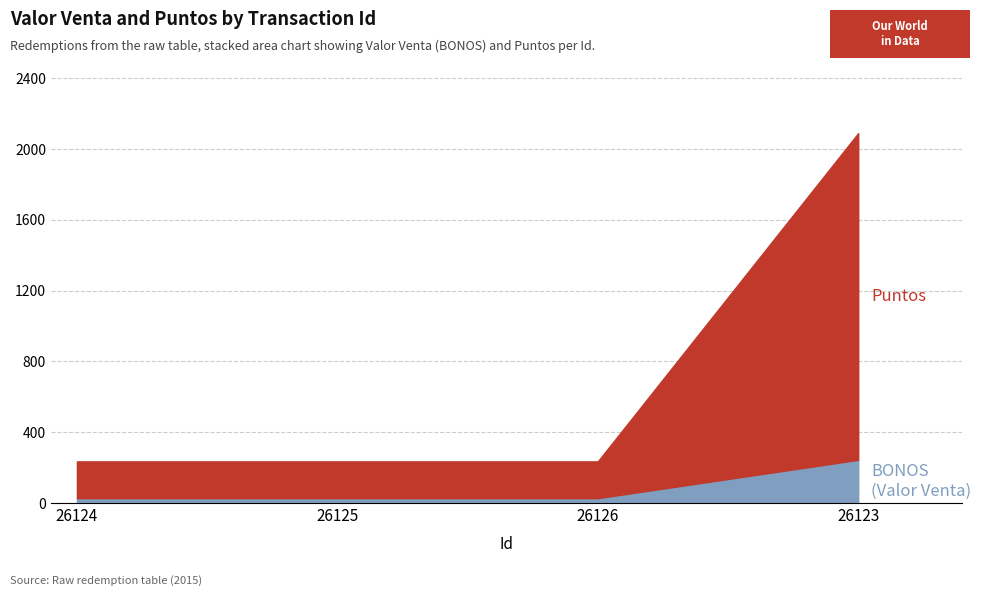

What are all the series names shown in the legend?

BONOS, Puntos